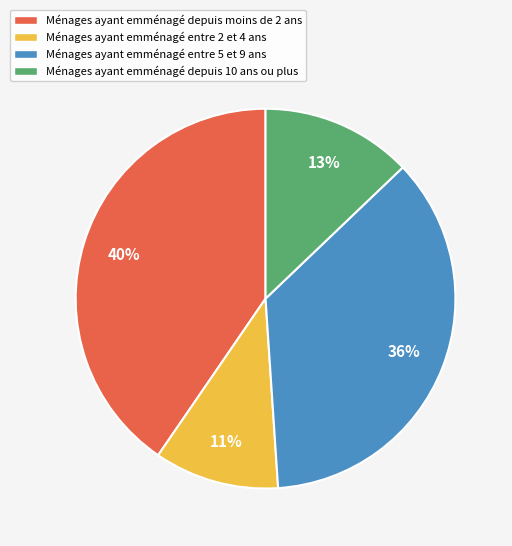

Is it true that Ménages ayant emménagé depuis 10 ans ou plus is 13% of the pie?

True